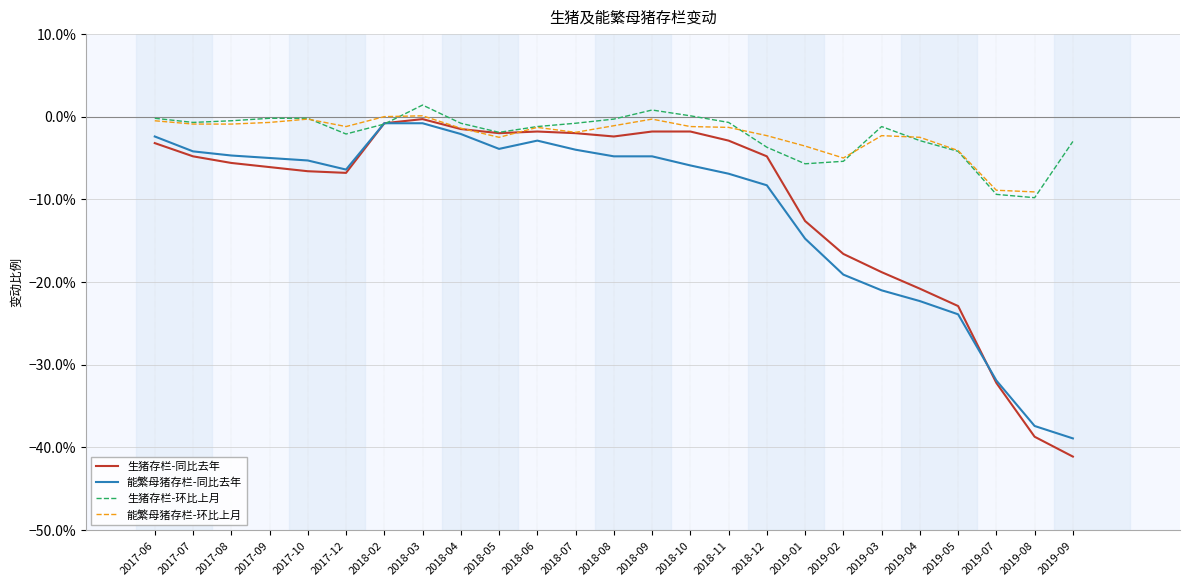

How many lines are shown in the chart?

4